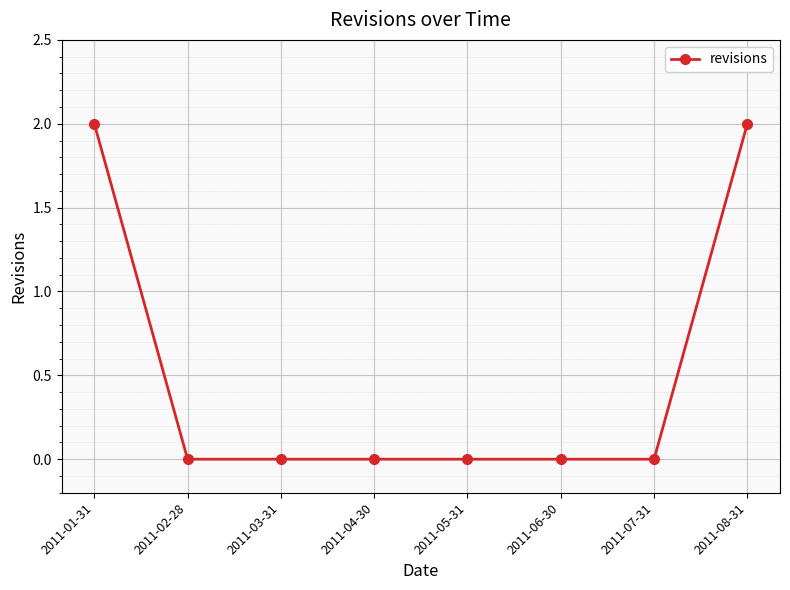

What is the change in value from 2011-03-31 to 2011-08-31?

+2